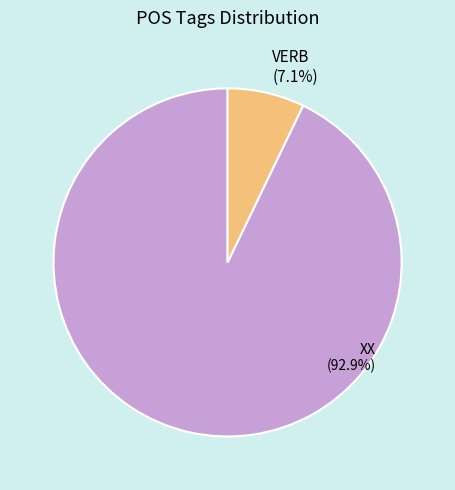

How many segments does this pie chart have?

2